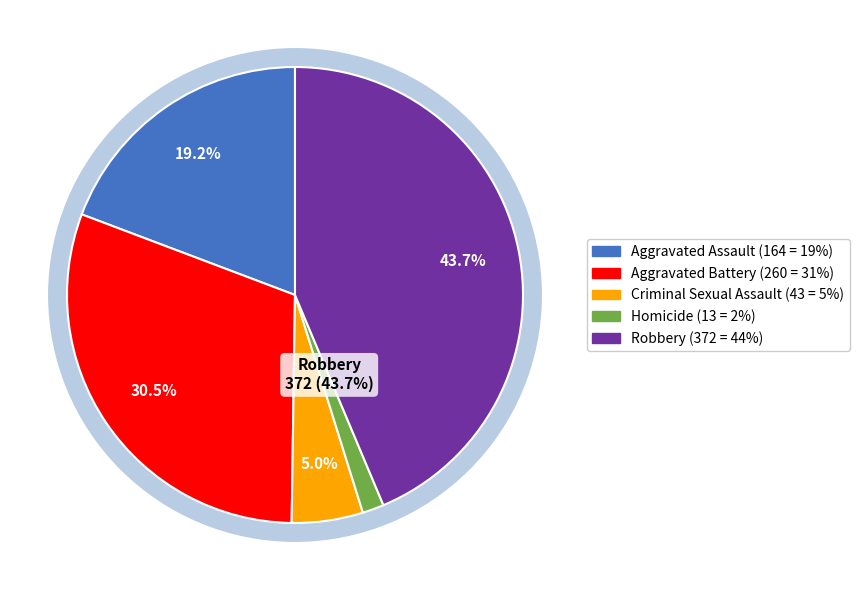

How many segments does this pie chart have?

5